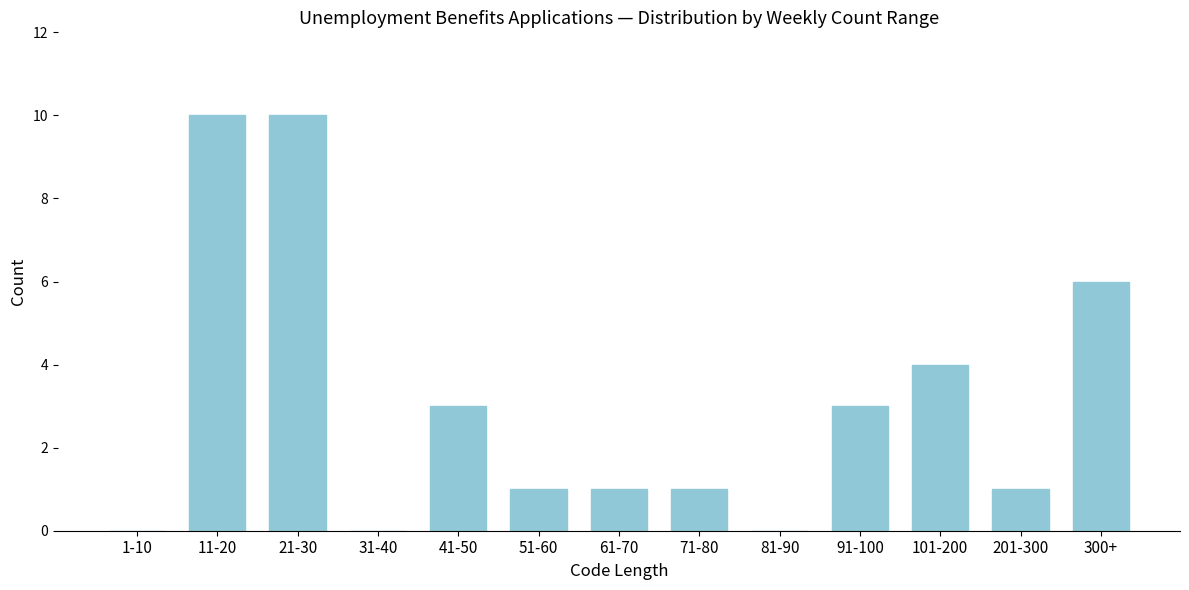

Reading right to left, list all the values displayed in this chart.

300+=6	201-300=1	101-200=4	91-100=3	81-90=0	71-80=1	61-70=1	51-60=1	41-50=3	31-40=0	21-30=10	11-20=10	1-10=0